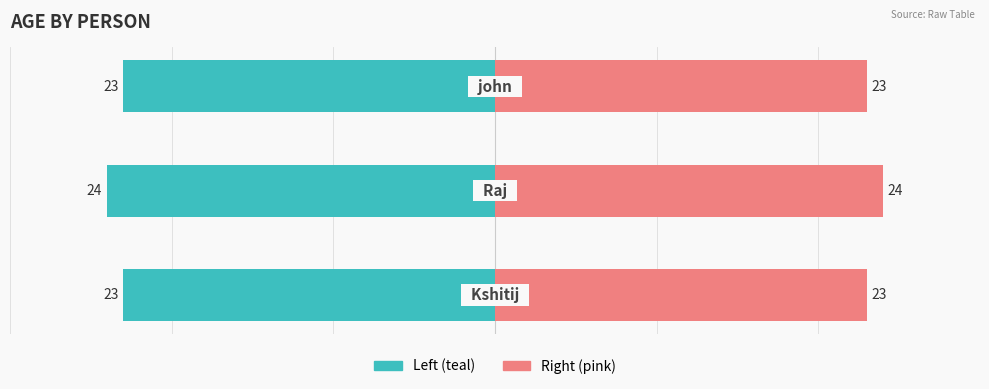

Are the bars horizontal?

Yes